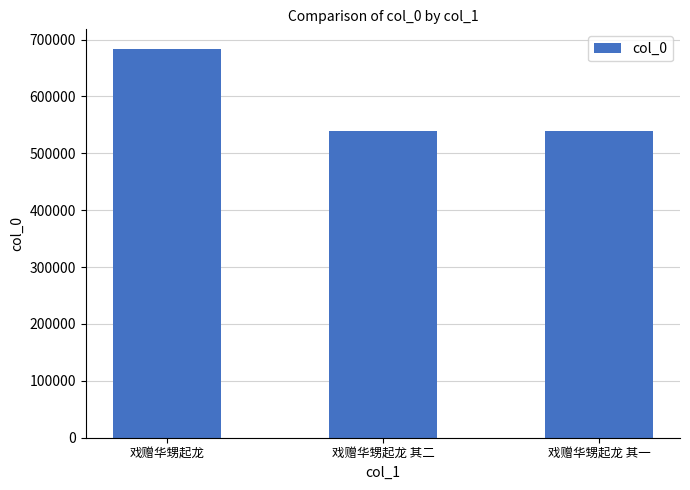

Where is the data nearest to the value 611868?

戏赠华甥起龙 其二